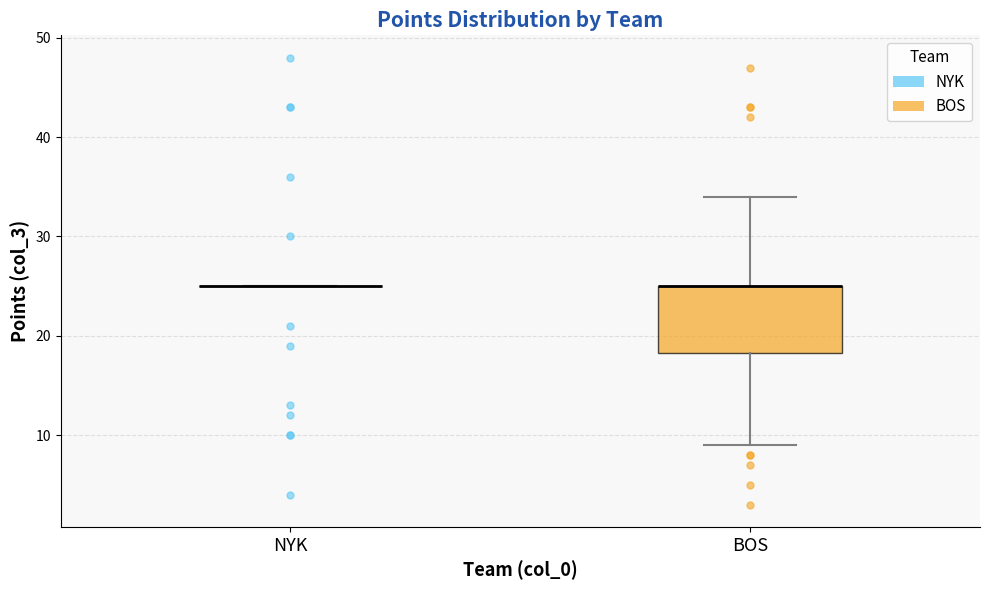

Reading left to right, read every box against the y-axis: the position of its median line, the range the box covers, and the ends of its whiskers. The values are not printed on the chart, so give them approximately, as read against the axis.

NYK: box collapsed to a line at 25, whiskers 25 to 25
BOS: median 25 (drawn on the box's upper edge), box 18 to 25, whiskers 9 to 34